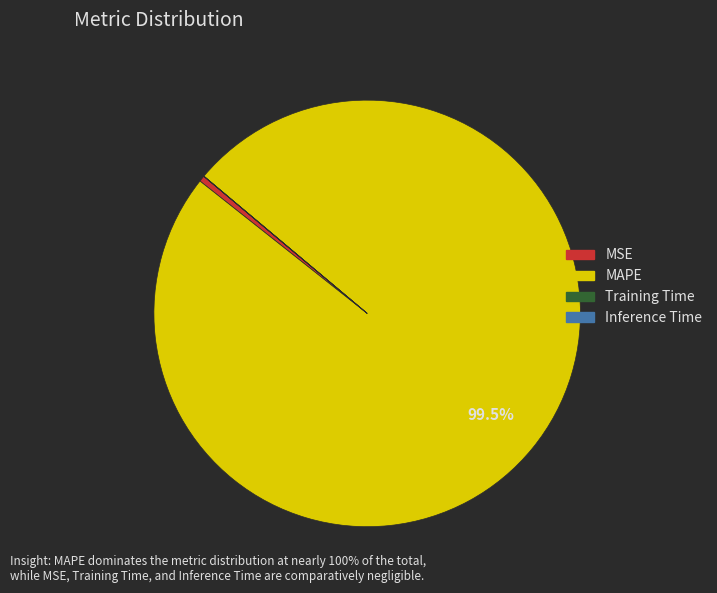

What percentage is NOT represented by MAPE?

0.5%